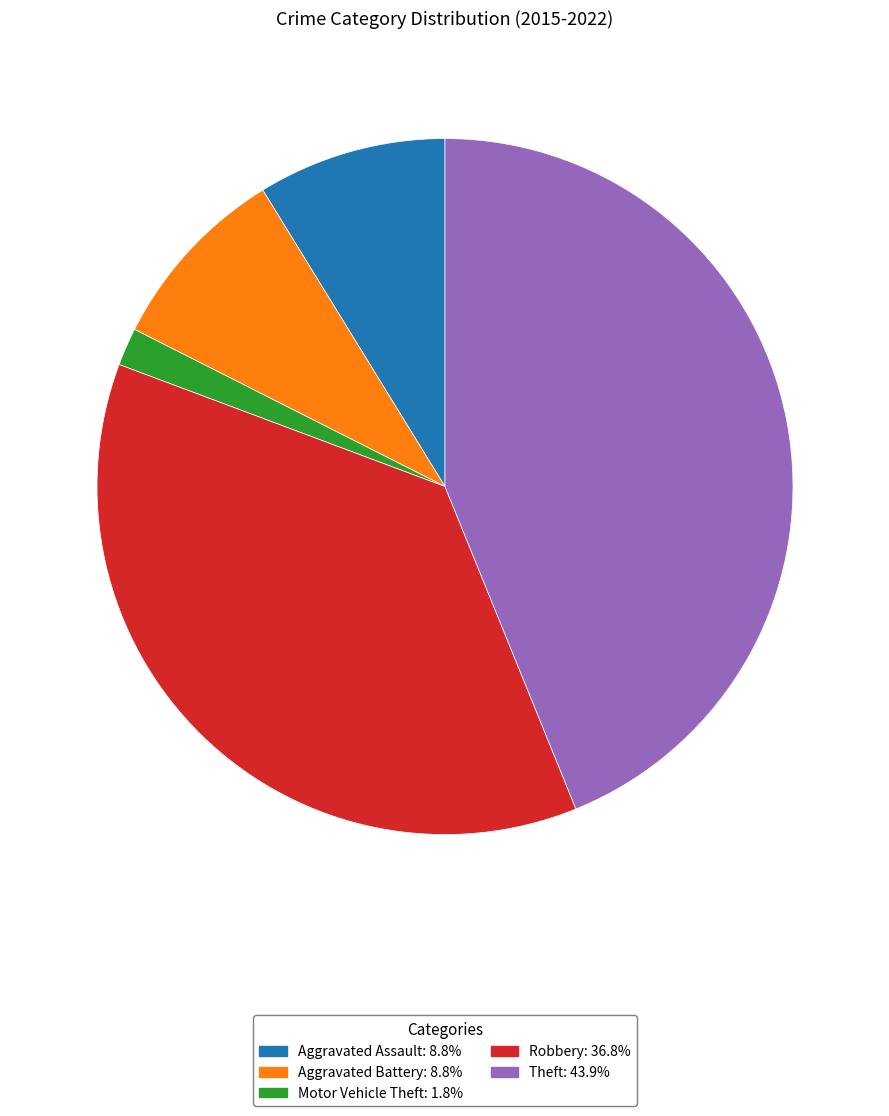

True or false: Theft accounts for 34% of the total.

False